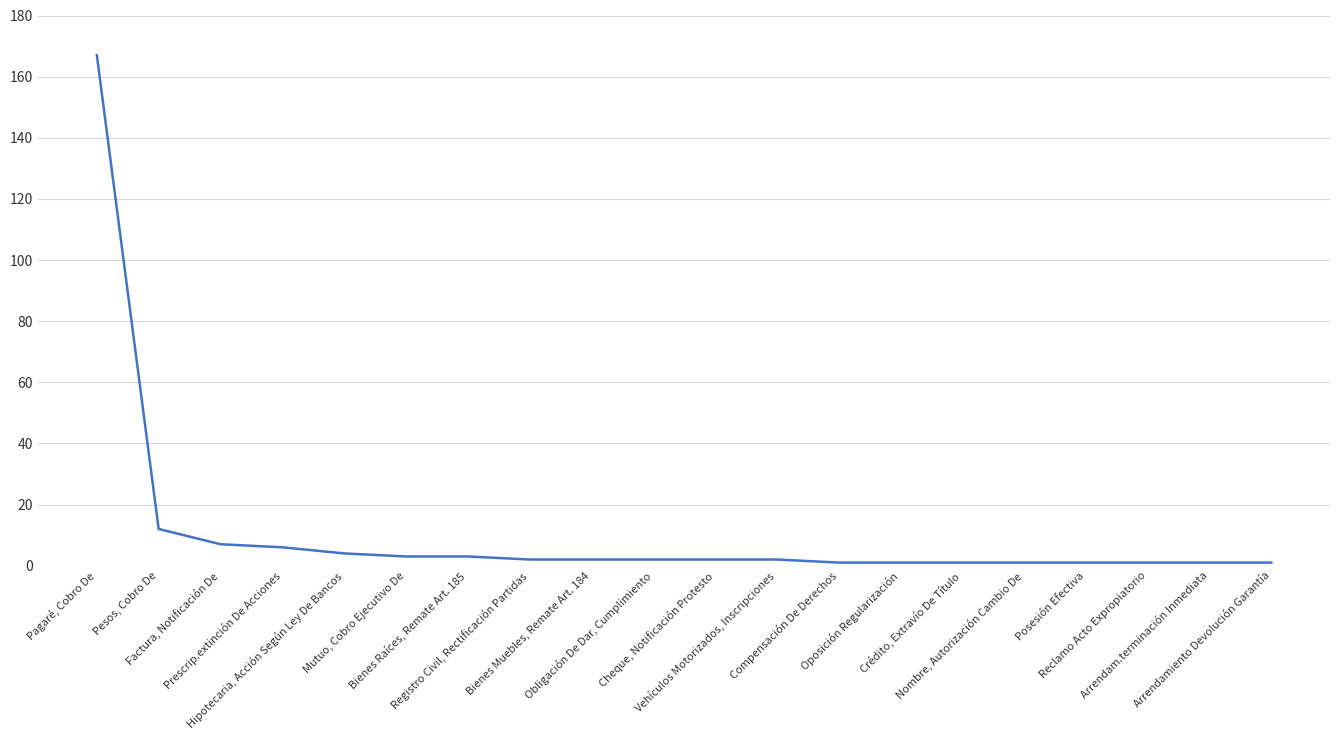

What is the maximum value shown in the chart?

167